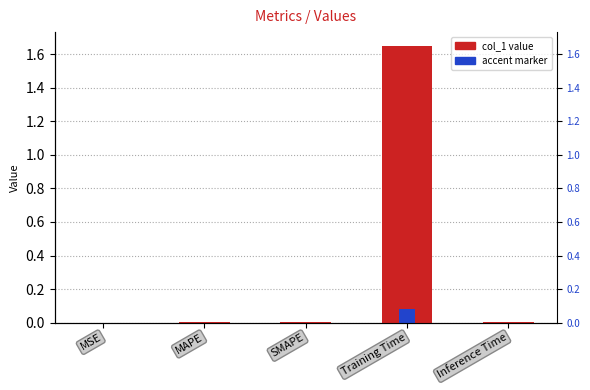

Count the number of categories in the chart.

5